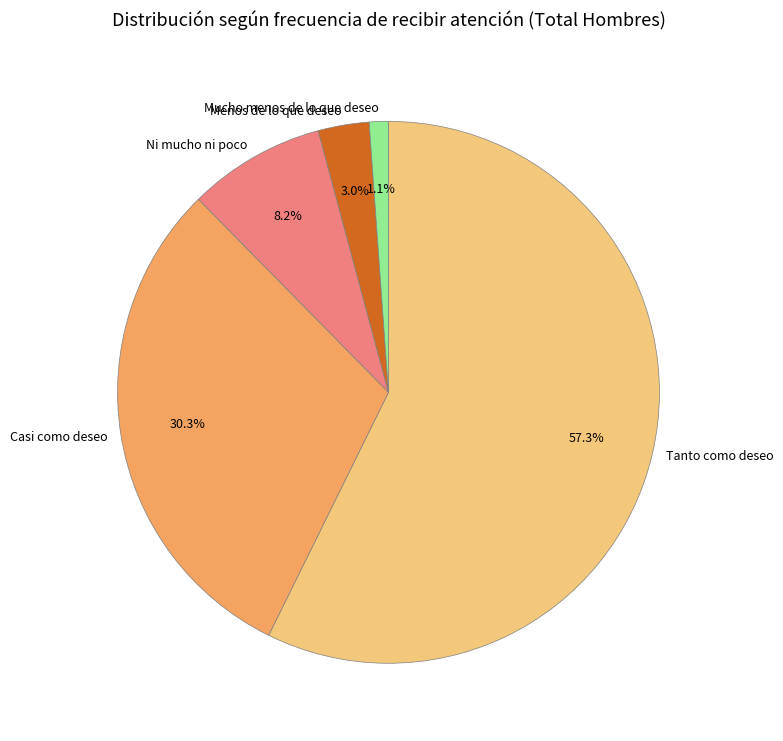

What is the largest slice in the pie chart?

Tanto como deseo